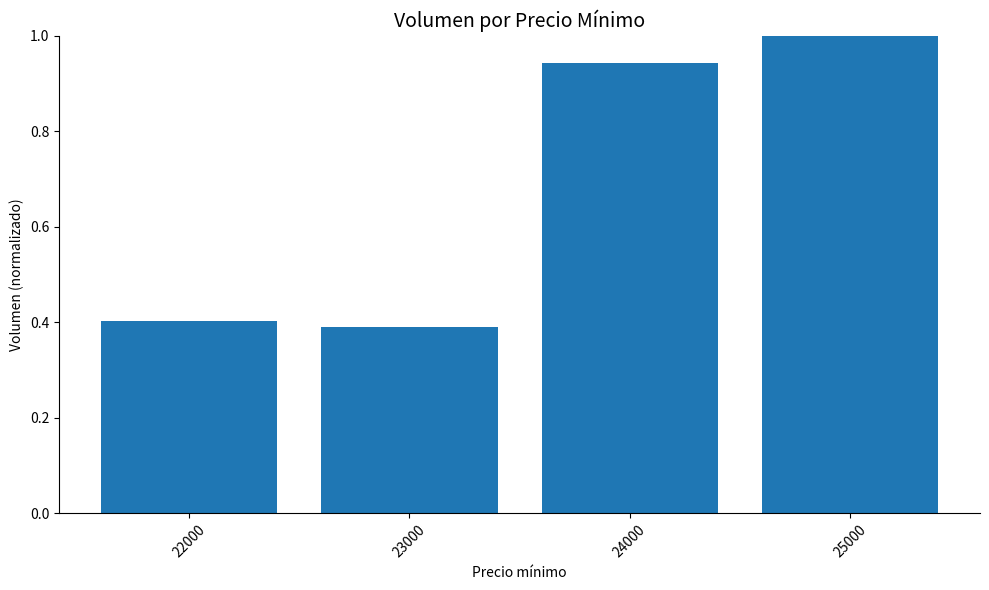

What is the value of the 2nd bar from the left?

0.4